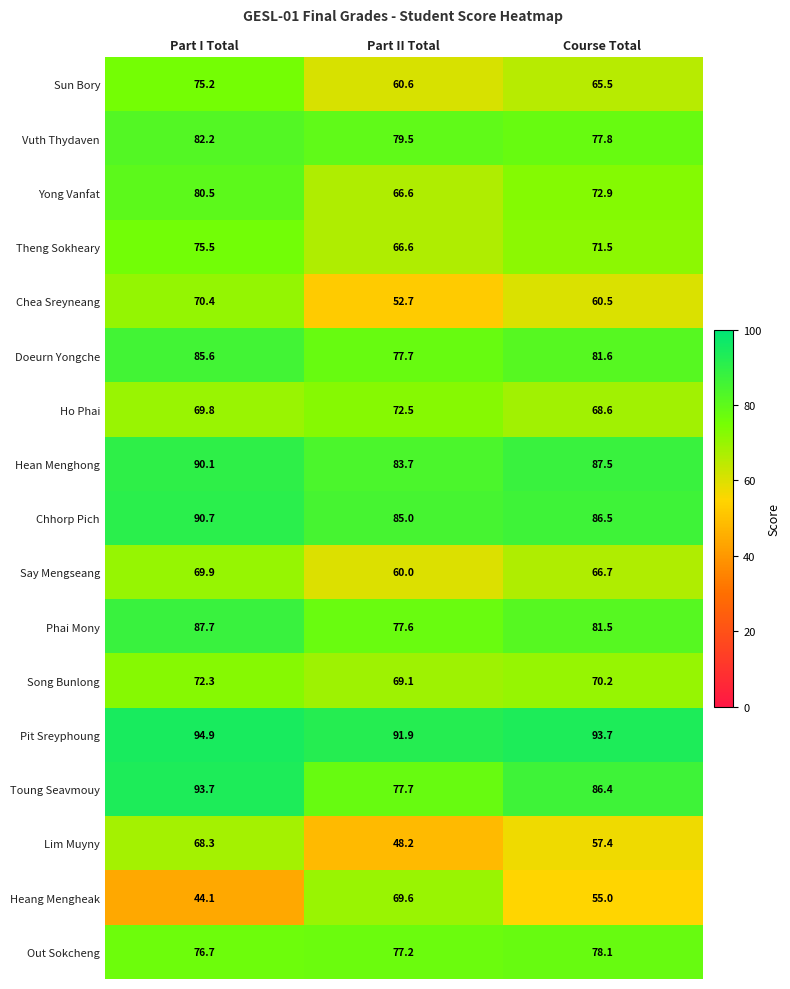

What is the greatest value displayed?

94.9